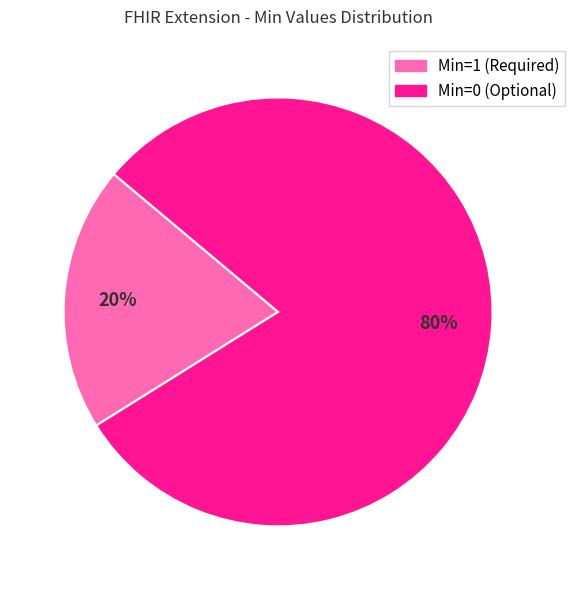

To the nearest percent, what is the average slice percentage?

50%